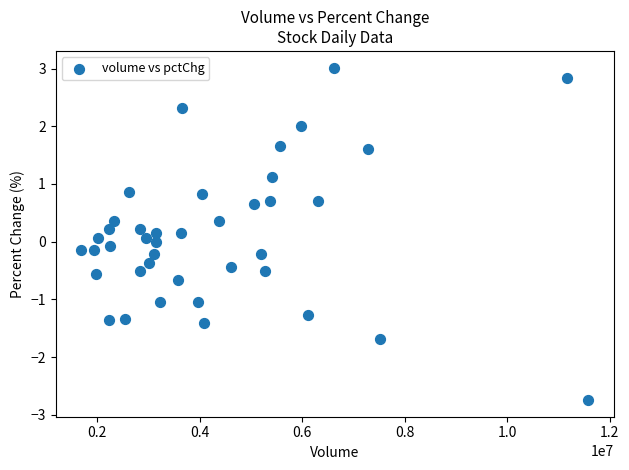

What is the range of X values (max minus min)?

9904398.0